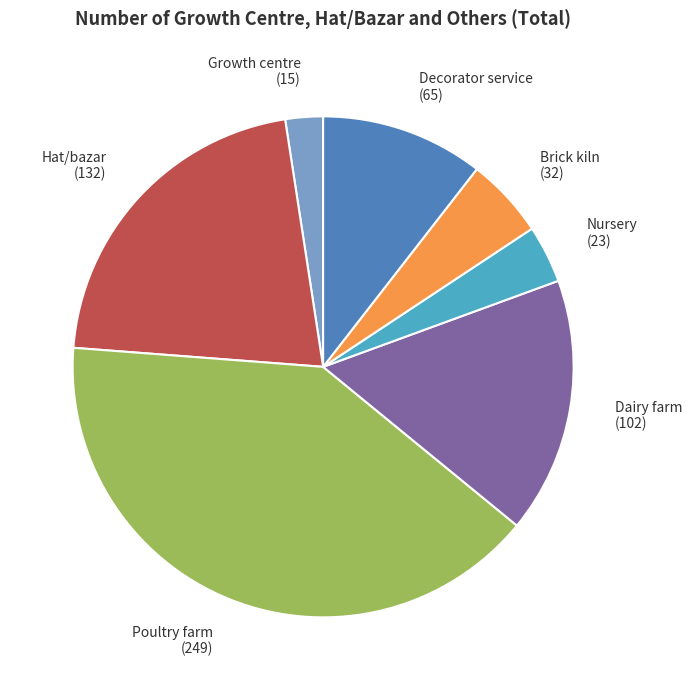

Rank the categories by value from highest to lowest.

Poultry farm, Hat/bazar, Dairy farm, Decorator service, Brick kiln, Nursery, Growth centre